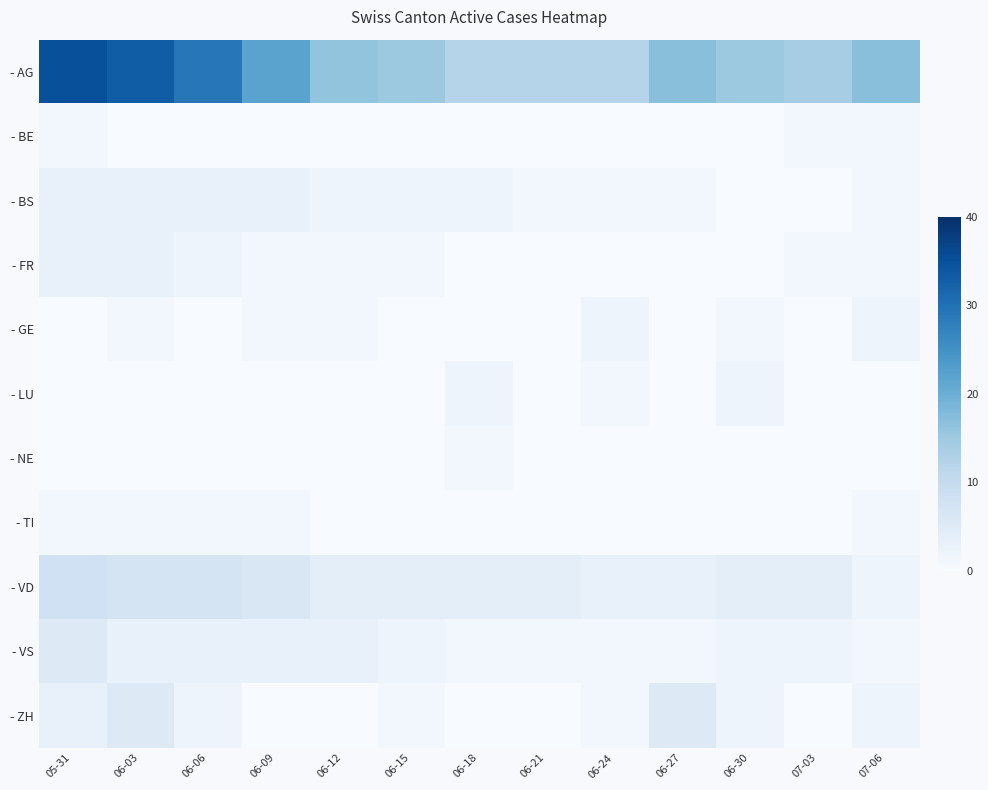

Between 06-09 and 06-21, which series saw the biggest shift?

- AG